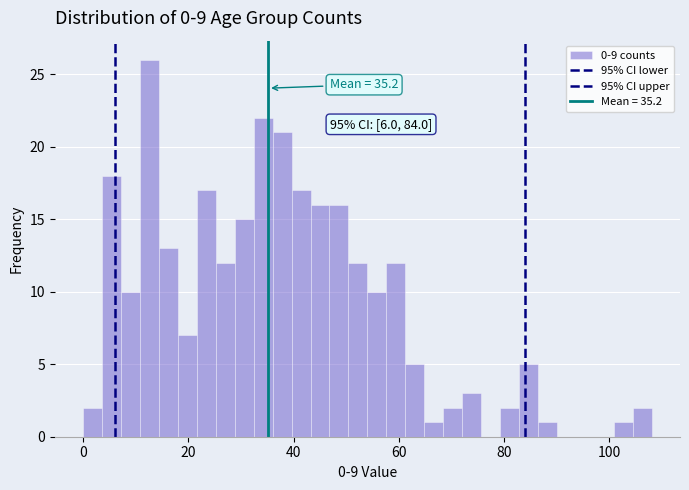

Around what value on the x-axis is the tallest bar? Give the approximate position of its centre, as read against the axis.

12